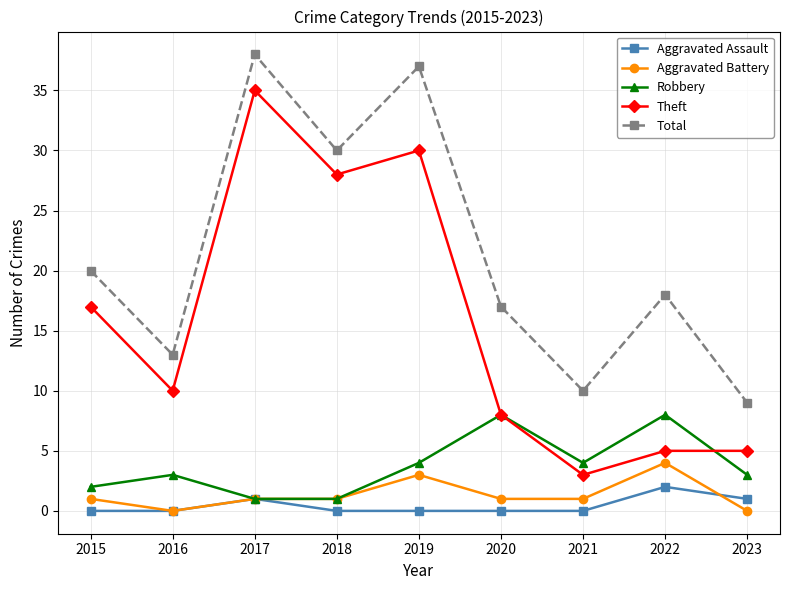

The value of Total at 2016 is 23. True or false?

False